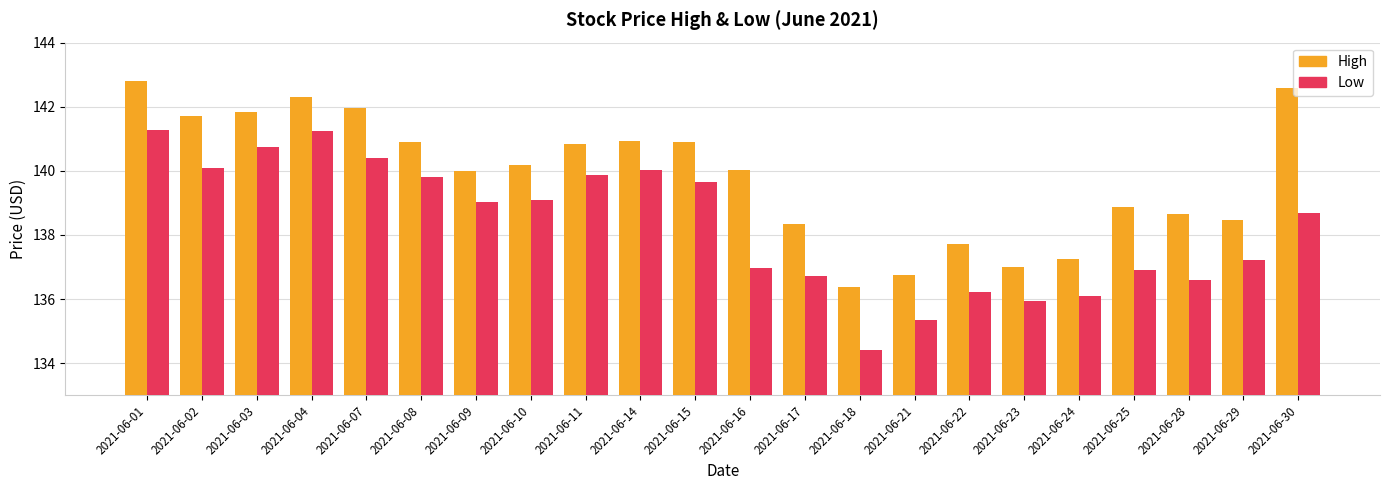

What is the value of the Low bar at the 6th from the left?

139.8